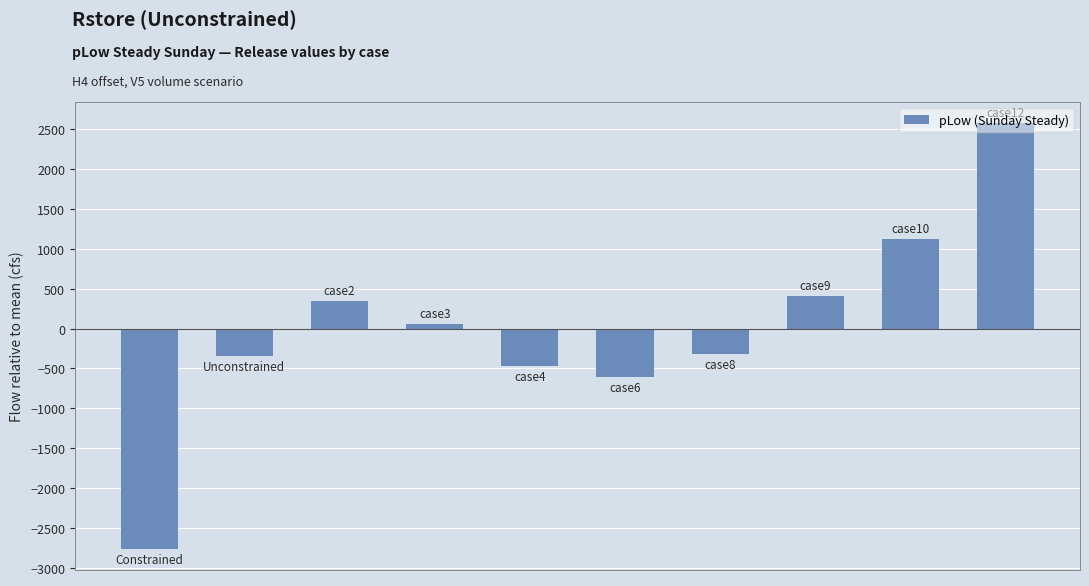

How many values are above zero?

5